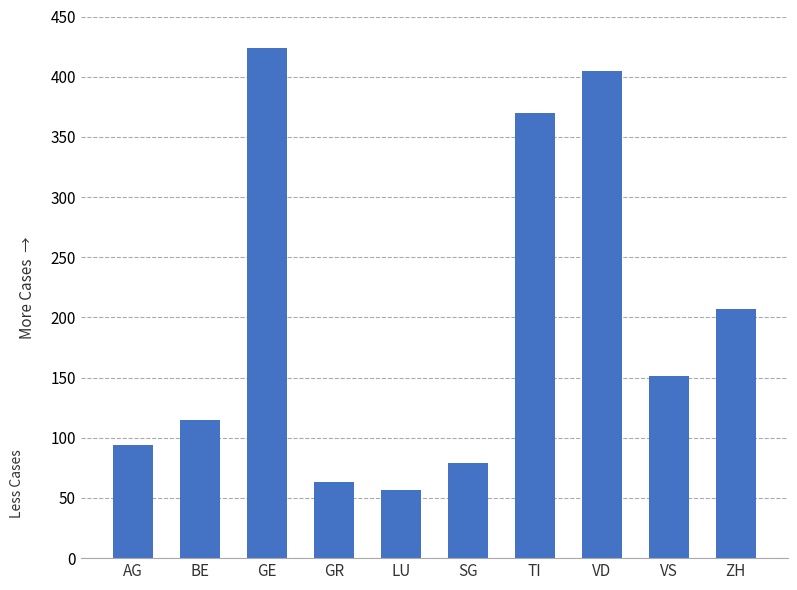

What is the difference between the maximum and minimum values?

367